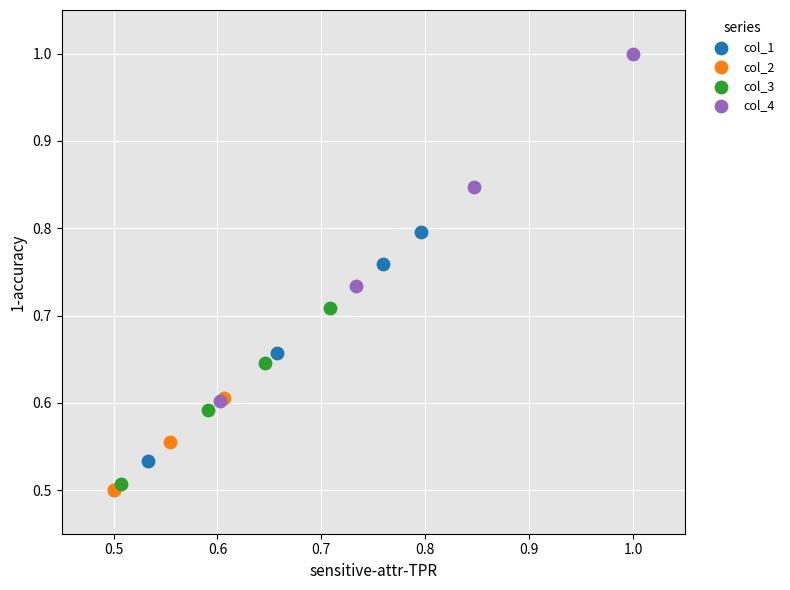

What are all the series names shown in the legend?

col_1, col_2, col_3, col_4